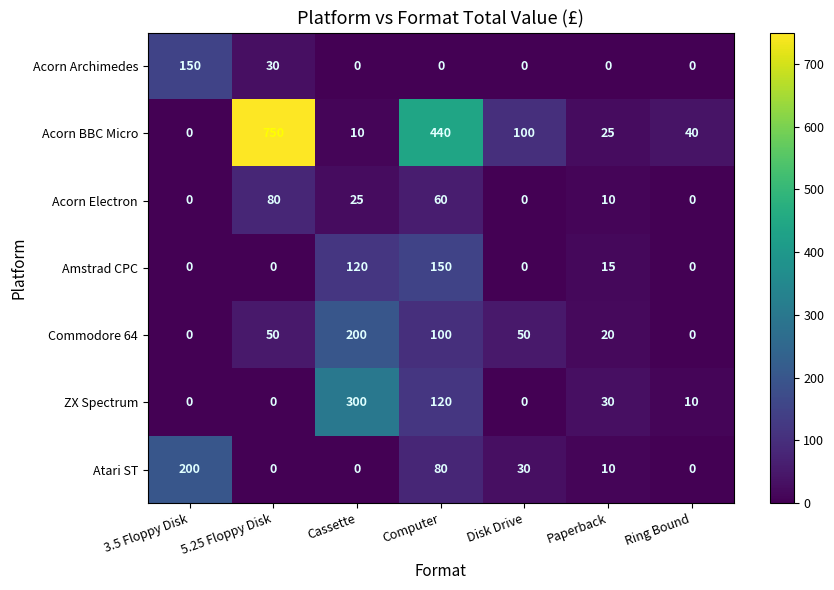

What is the maximum value shown in the chart?

750